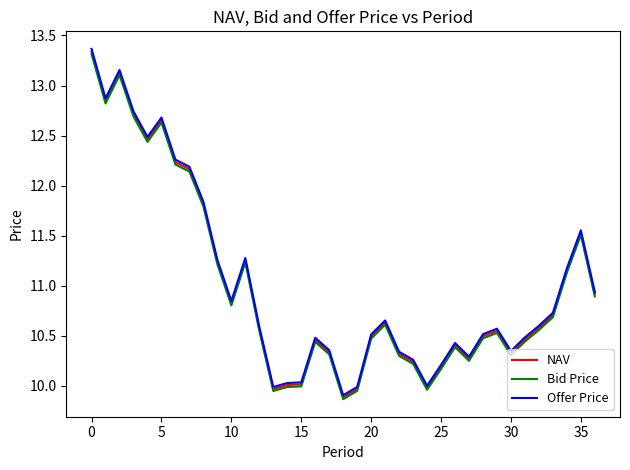

True or false: Bid Price and Offer Price cross at least once.

False